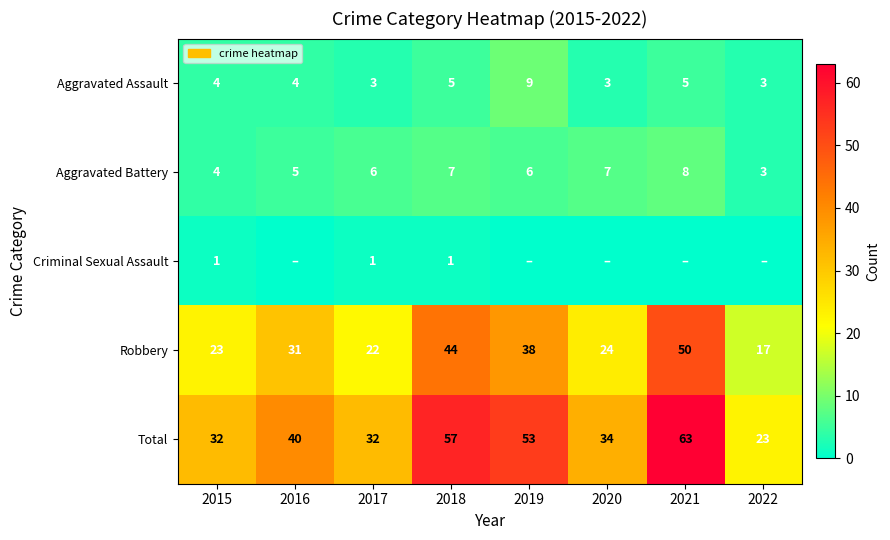

How many values in the Total series are below 40?

4